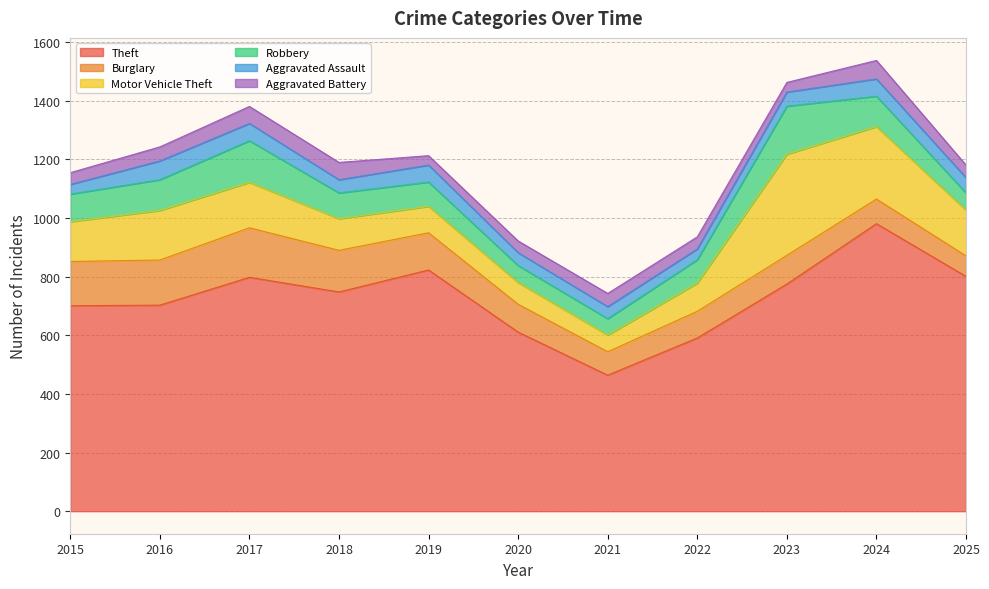

What is the lowest value of the Motor Vehicle Theft series?

57